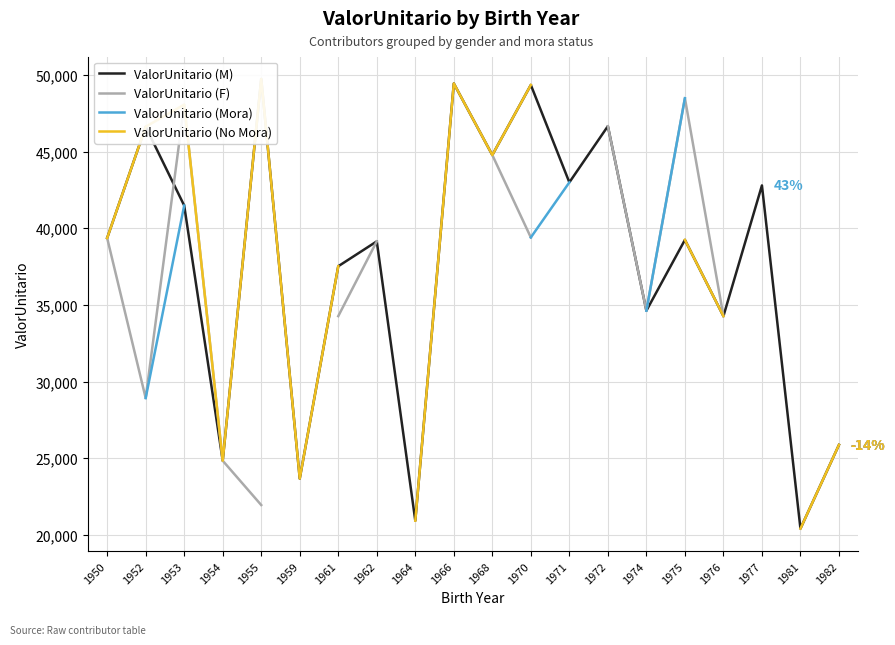

At which category does the chart reach its minimum across all series?

1981